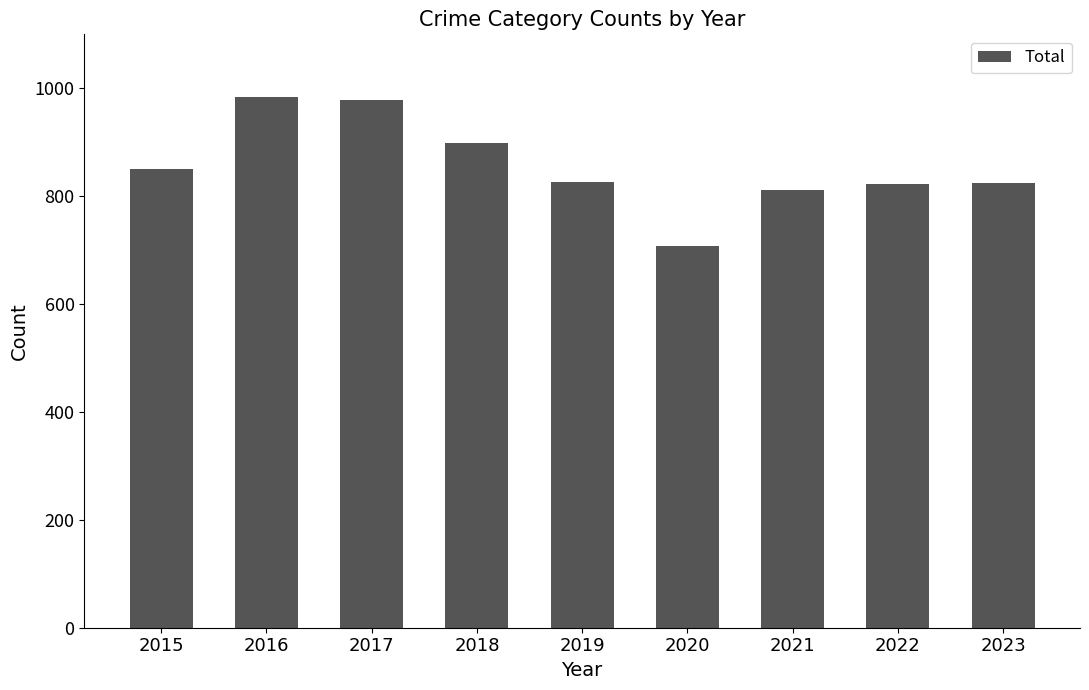

What is the difference between the maximum and minimum values?

275